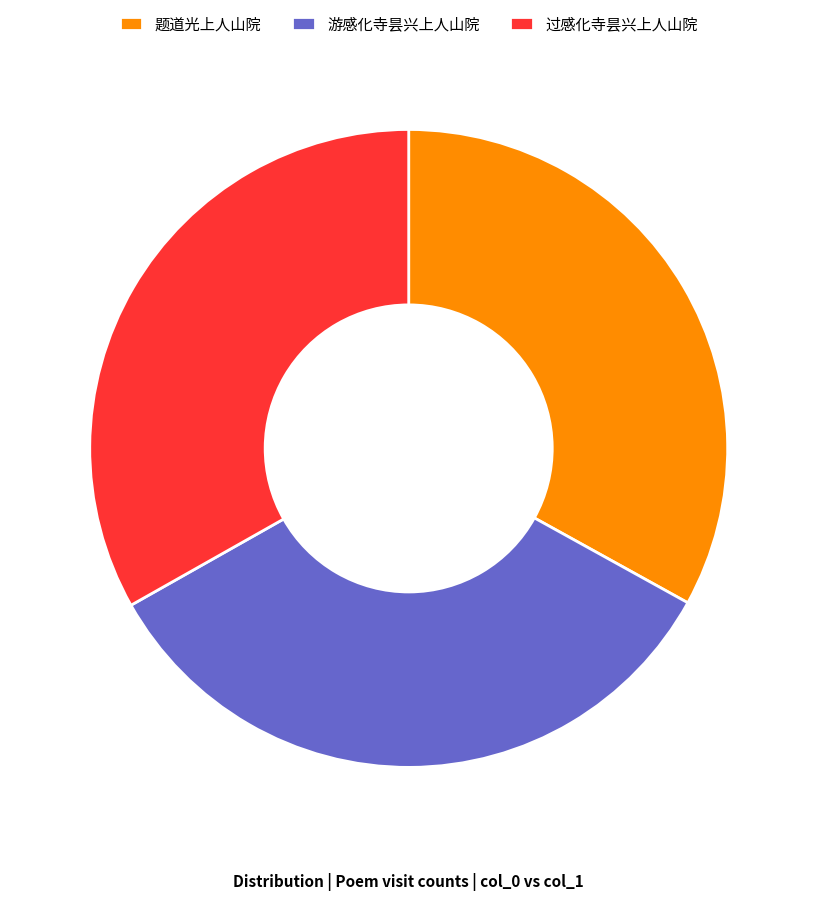

Is there a majority slice in this chart?

No